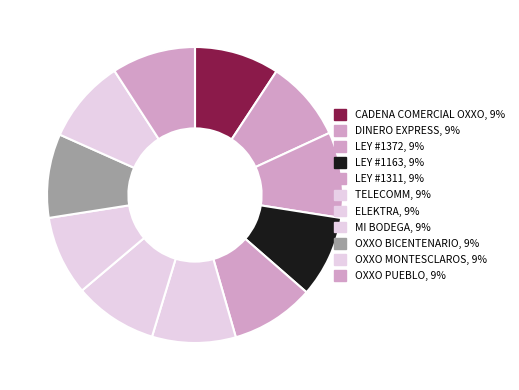

Count the number of slices in the pie.

11